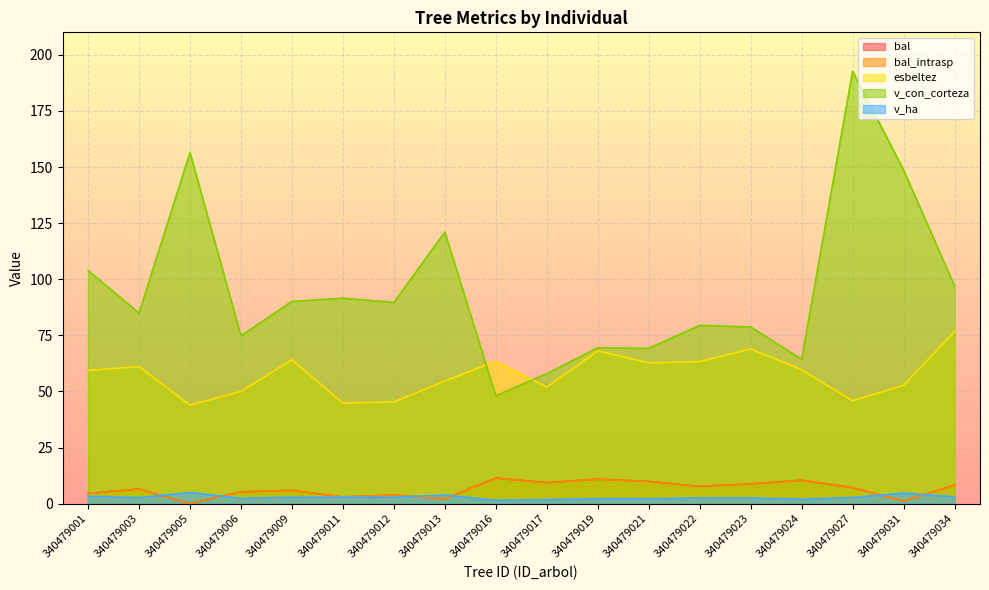

Which series has the widest spread of values?

v_con_corteza